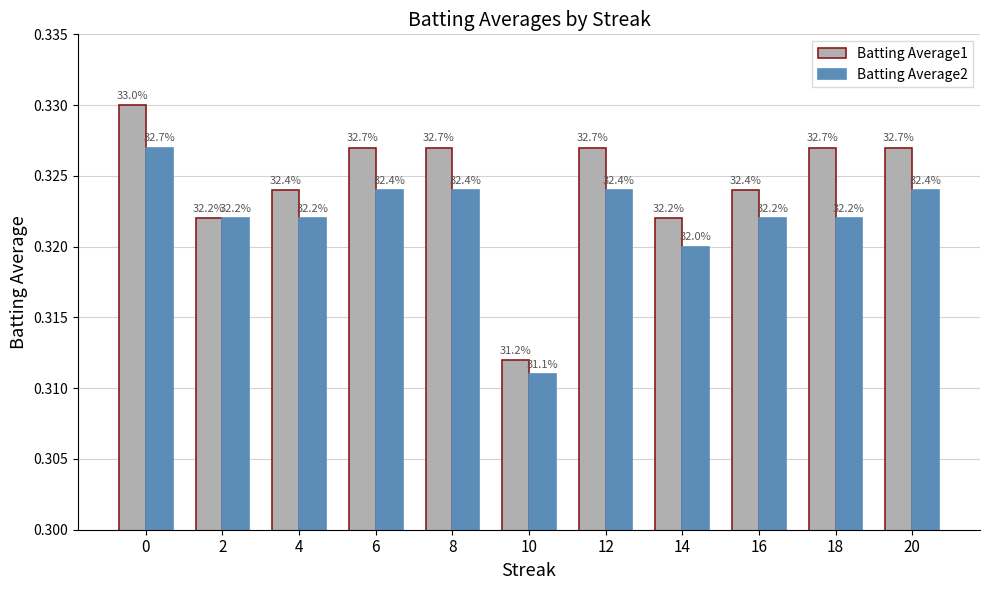

What are all the series names shown in the legend?

Batting Average1, Batting Average2